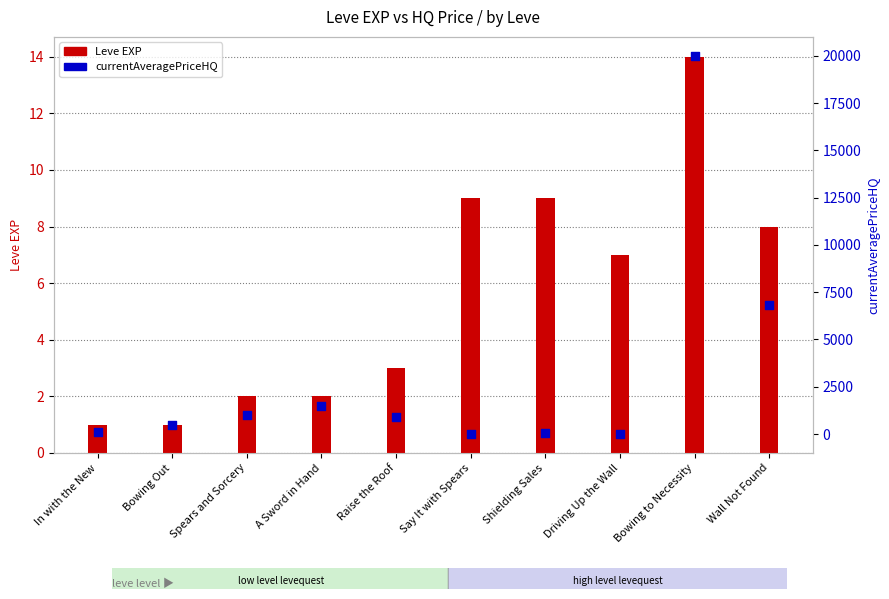

Which series has the widest spread of Y values?

currentAveragePriceHQ